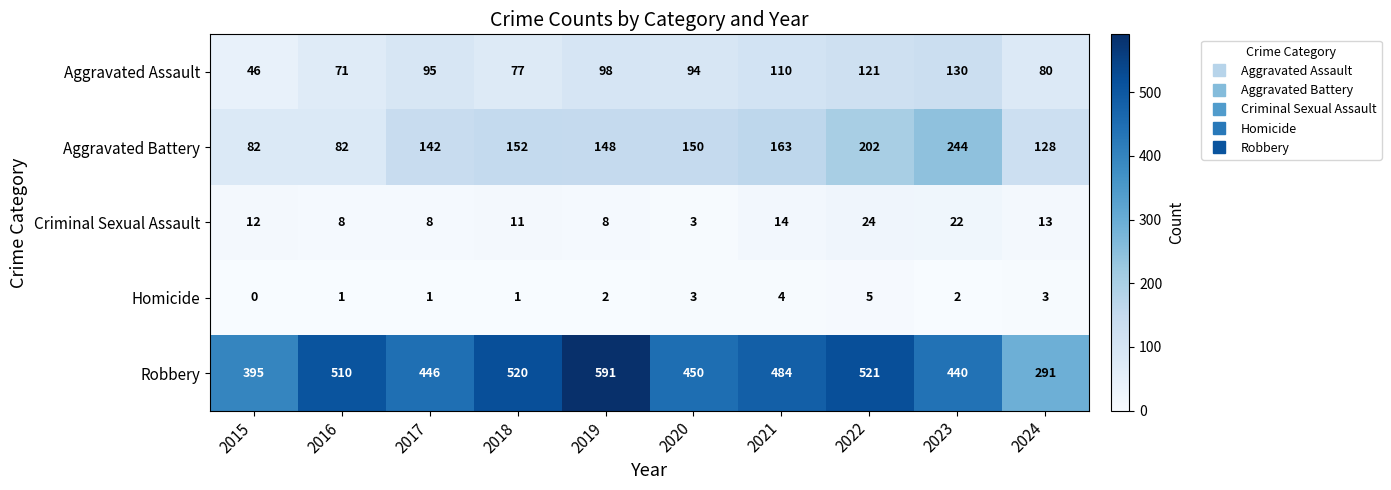

What is the maximum value shown in the chart?

591